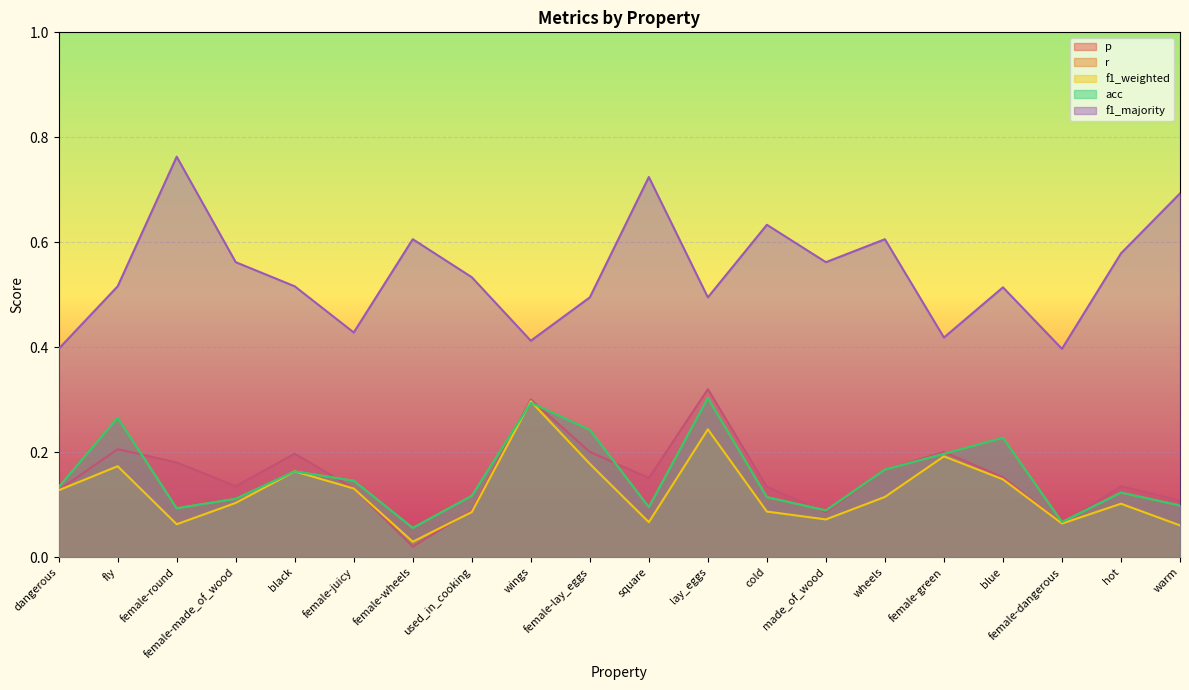

Which series ends up on top after the final intersection of p and acc?

p